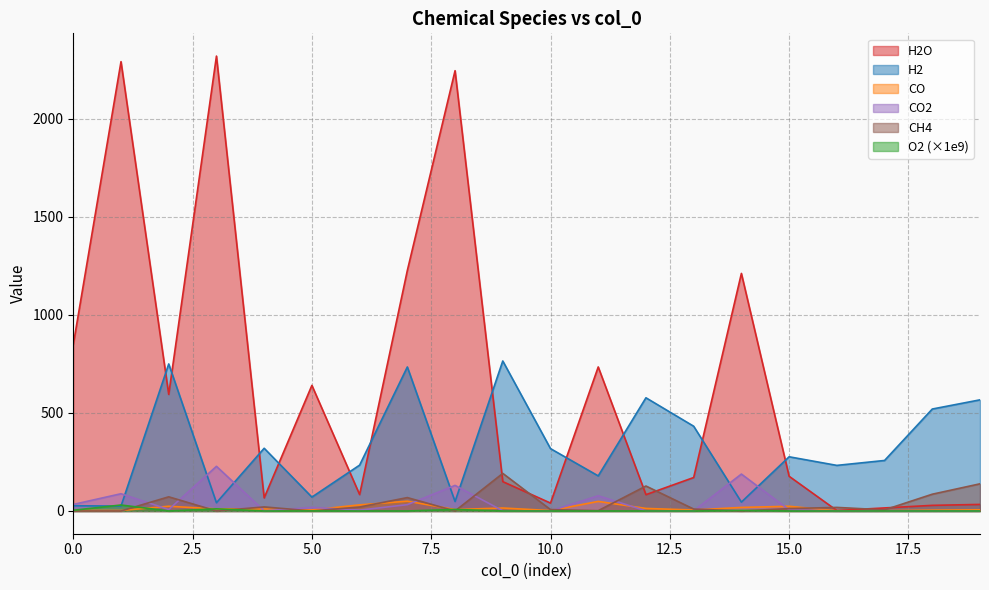

The value of O2 at 15 is 0.0. True or false?

True